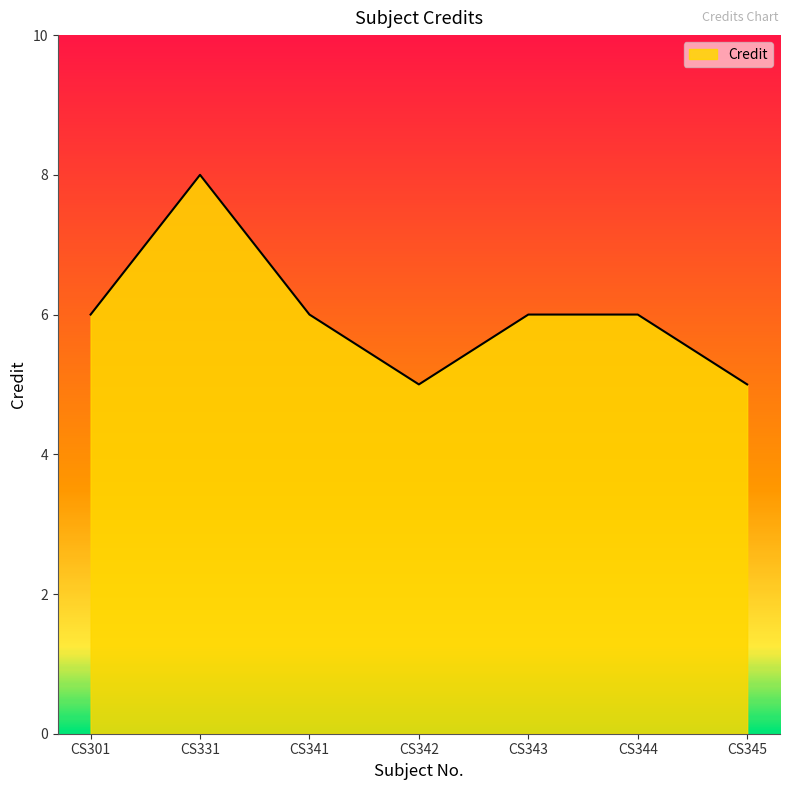

Read the value at CS345.

5